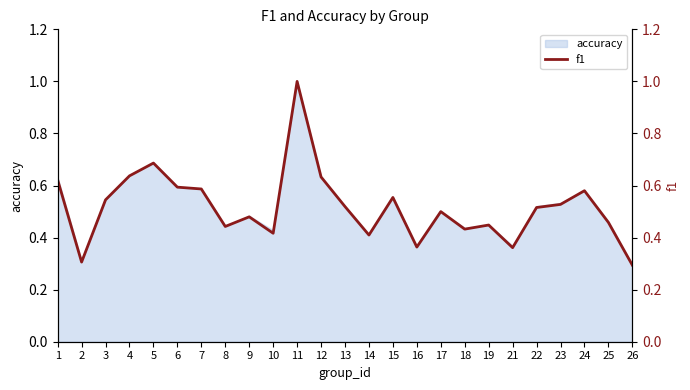

What is the value of the 16th point from the left?

0.4